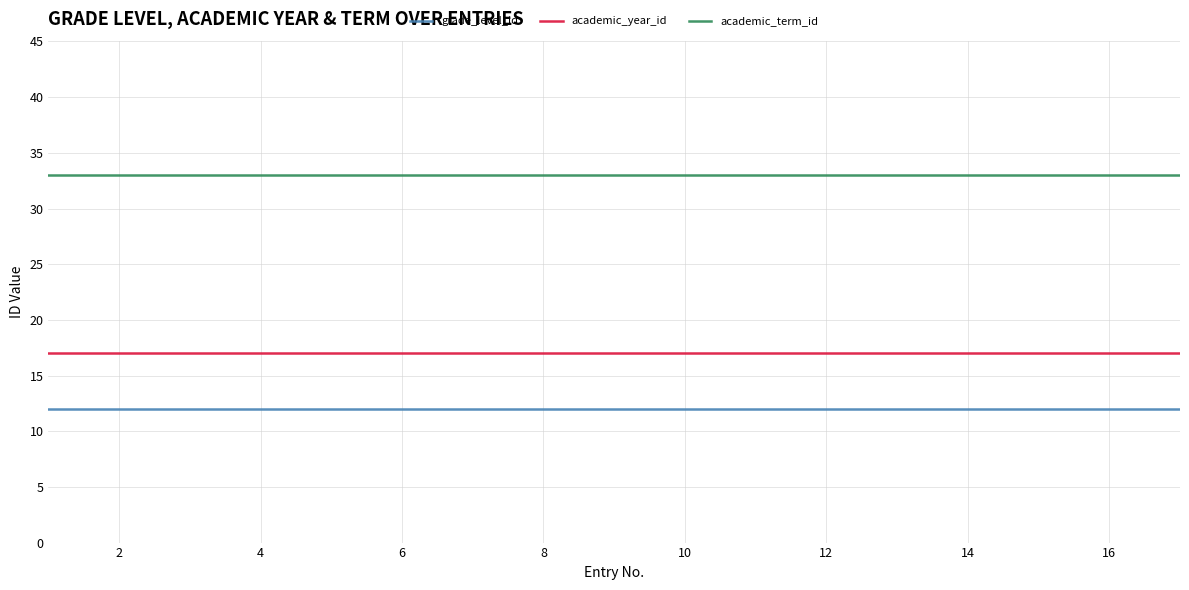

List the series in order of their peak value, lowest first.

grade_level_id, academic_year_id, academic_term_id